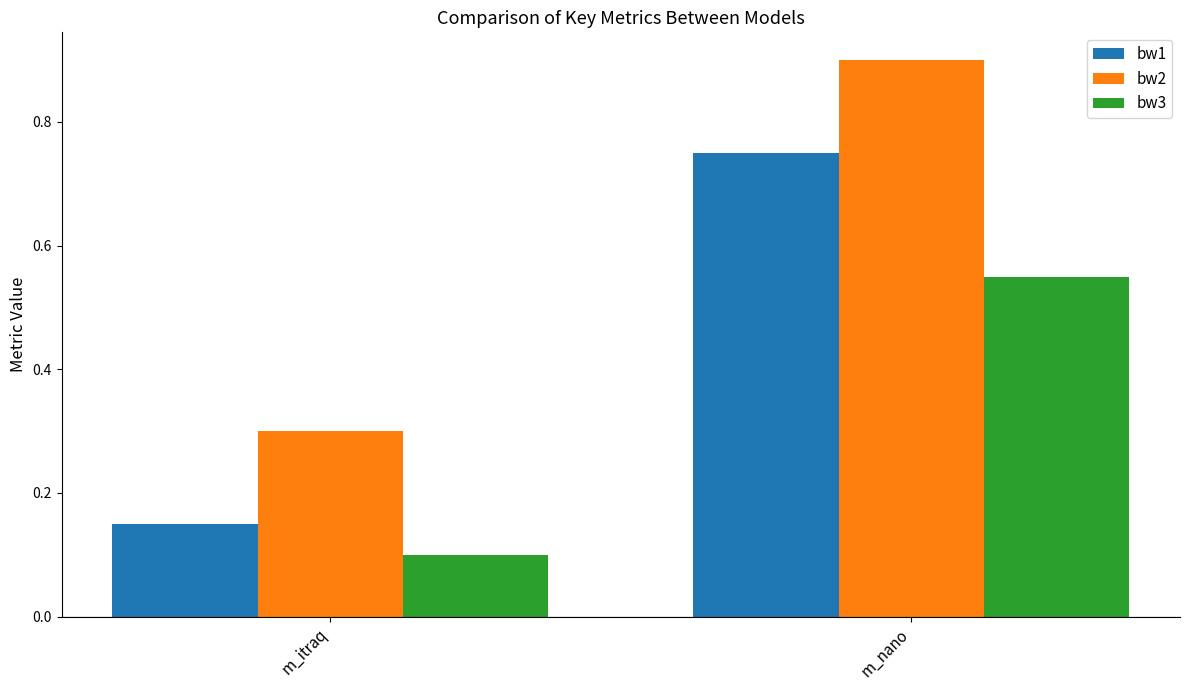

How many groups of bars are there?

2